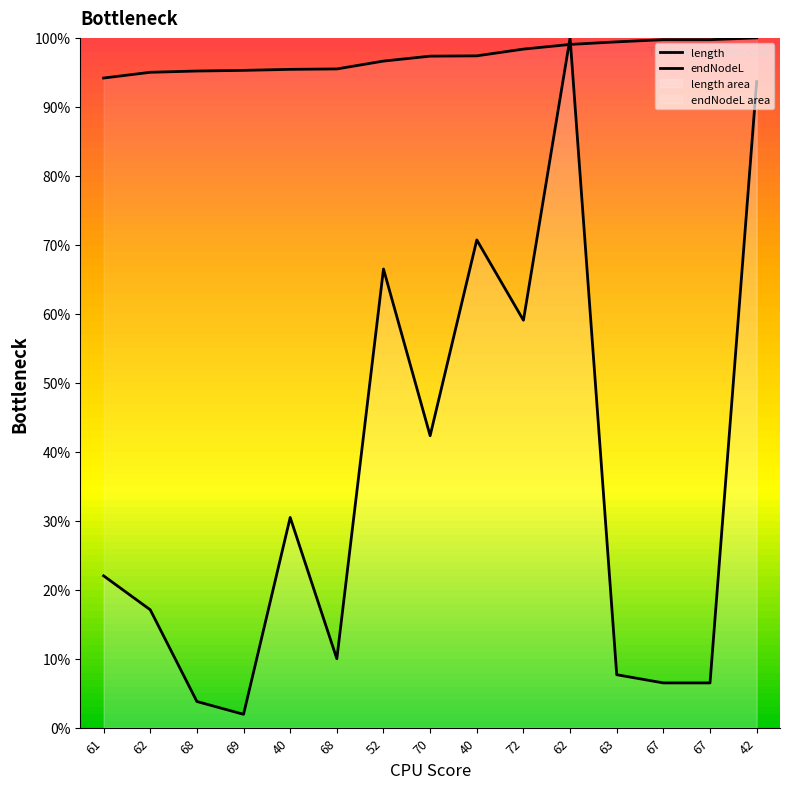

Reading right to left, what are all the values shown in this chart?

length: 42=93.7	67=6.5	67=6.5	63=7.7	62=100.0	72=59.1	40=70.7	70=42.3	52=66.5	68=10.0	40=30.5	69=1.9	68=3.8	62=17.1	61=22.0
endNodeL: 42=100.0	67=99.7	67=99.7	63=99.4	62=99.1	72=98.4	40=97.4	70=97.4	52=96.6	68=95.5	40=95.4	69=95.3	68=95.2	62=95.0	61=94.2